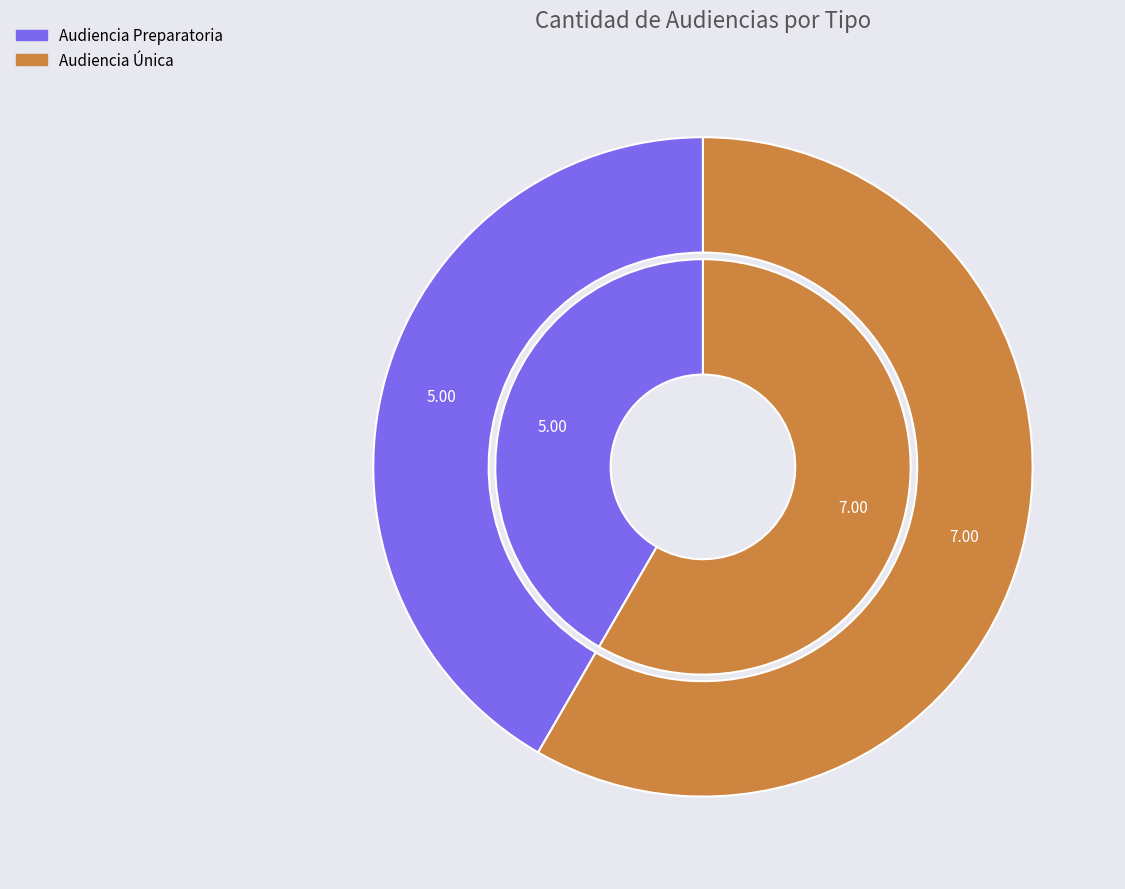

Is it true that Audiencia Única is 44% of the pie?

False